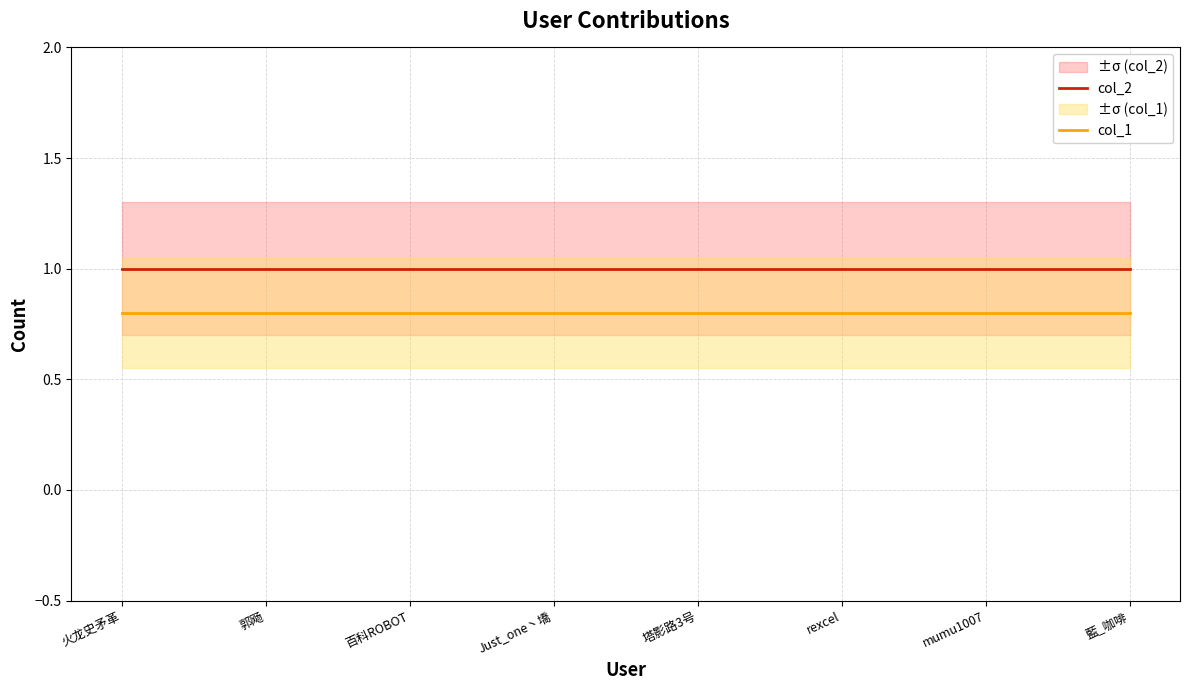

Where is col_1 nearest to the value 0?

火龙史矛革